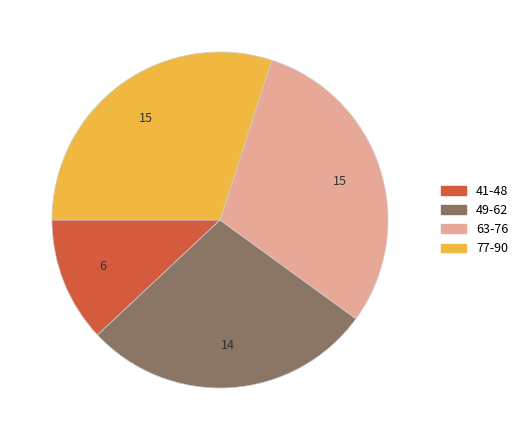

Does any single category account for the majority?

No